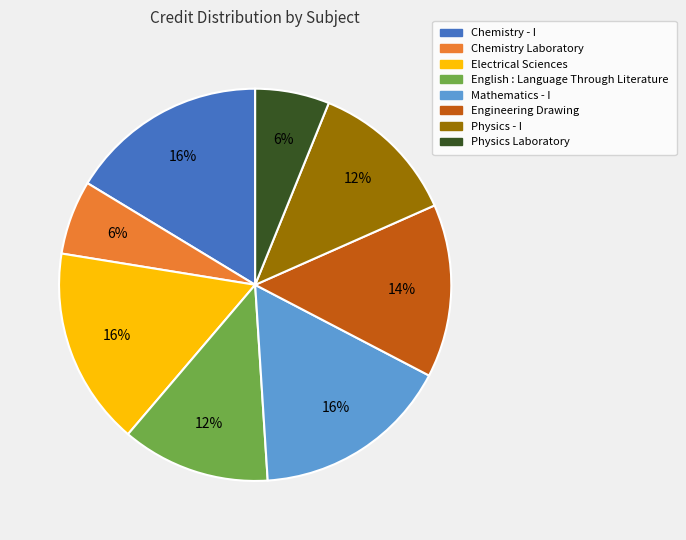

To the nearest percent, what percentage of the pie is Chemistry - I?

16%